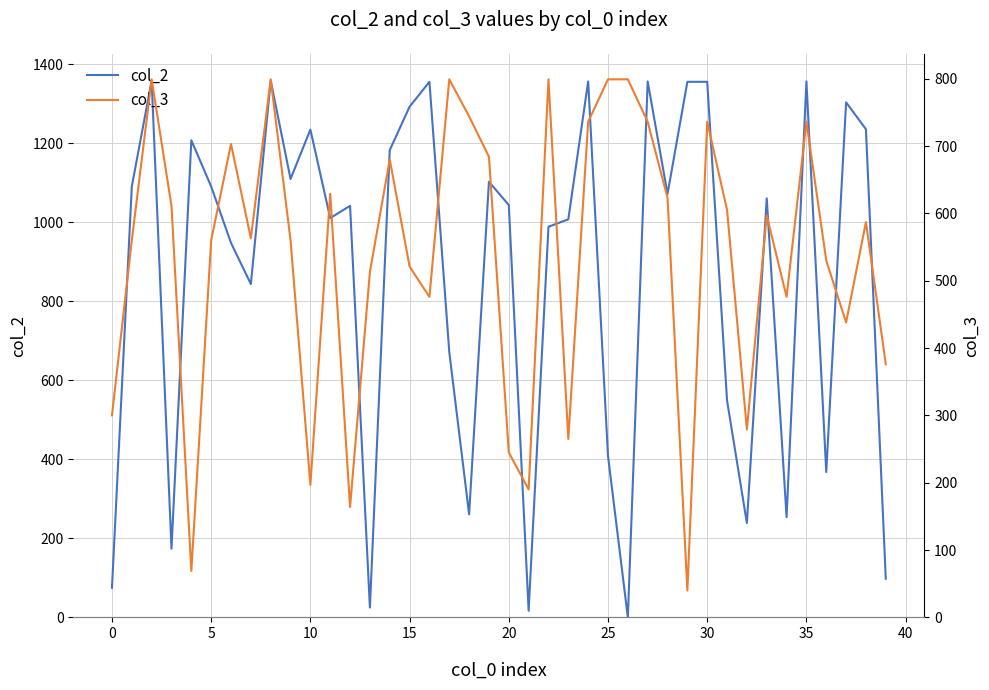

Rank the series by their maximum value, from highest to lowest.

col_2, col_3